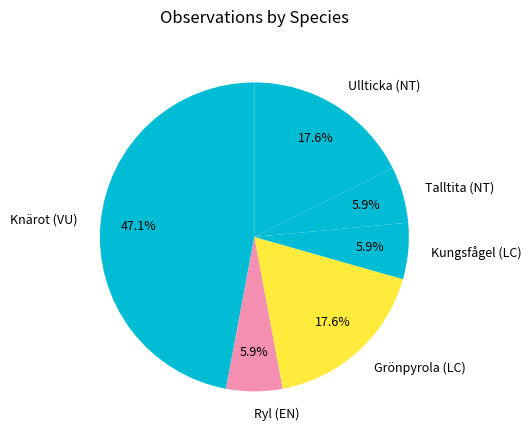

Is it true that Knärot (VU) is 41% of the pie?

False